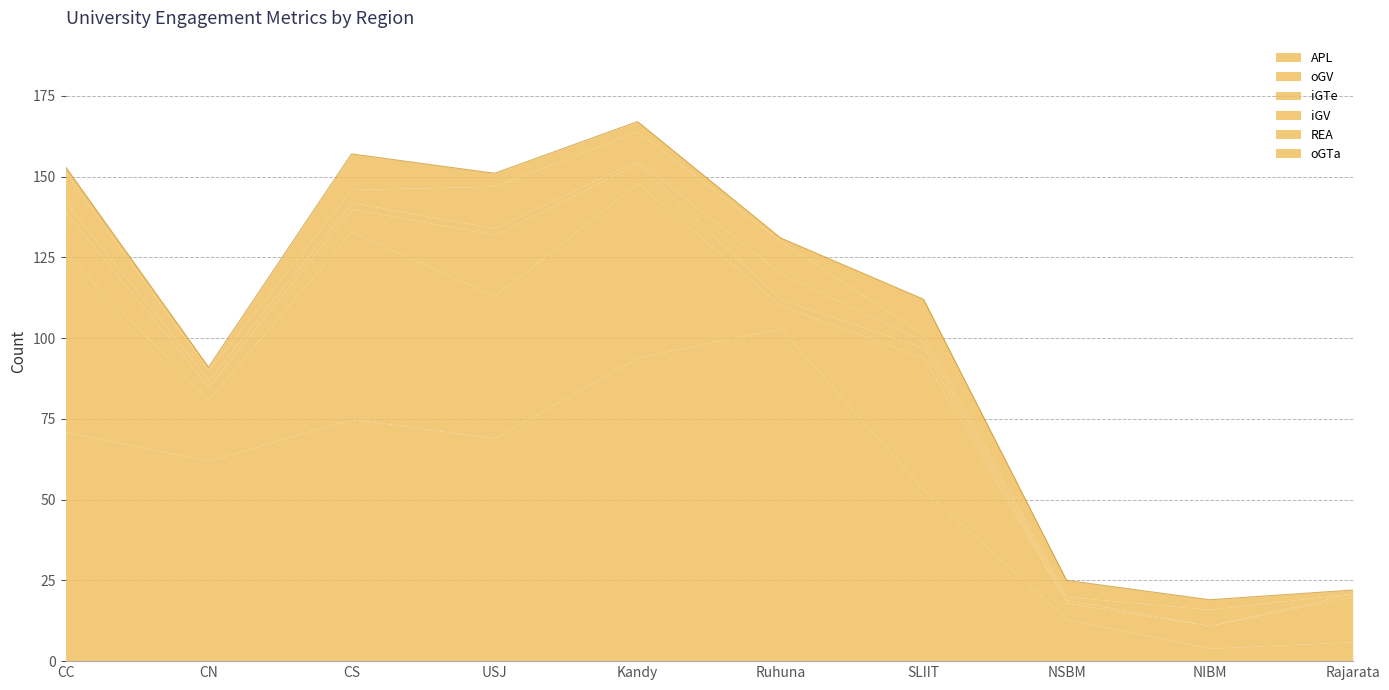

Is it true that iGTe equals 4 at CN?

True